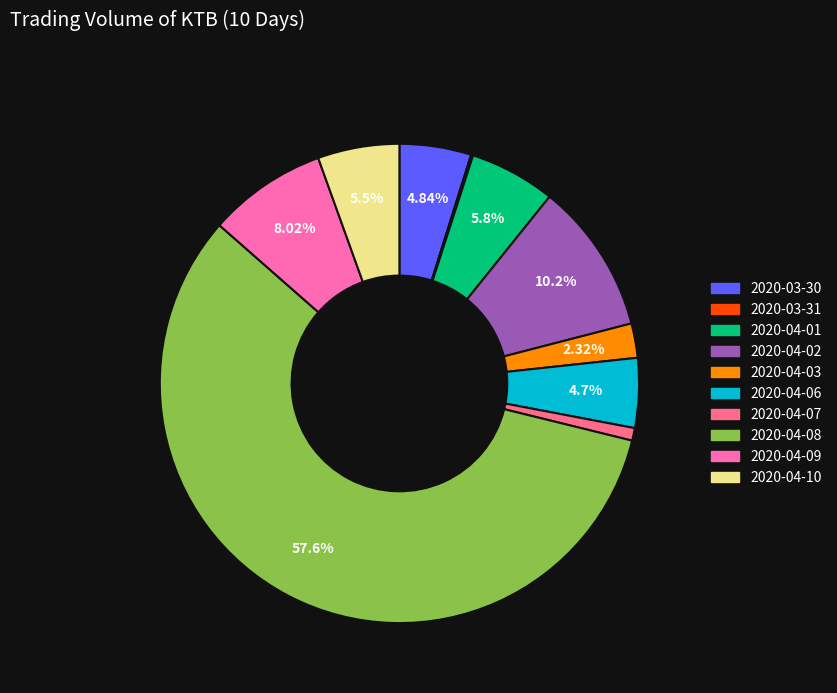

Does 2020-04-07 represent more than half of the total?

No